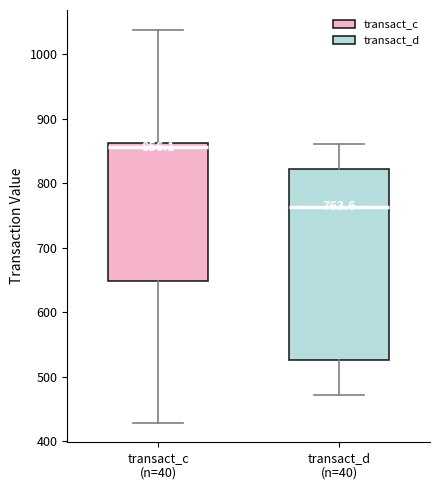

Comparing the boxes themselves (not the whiskers), which one is the tallest?

transact_d (n=40)